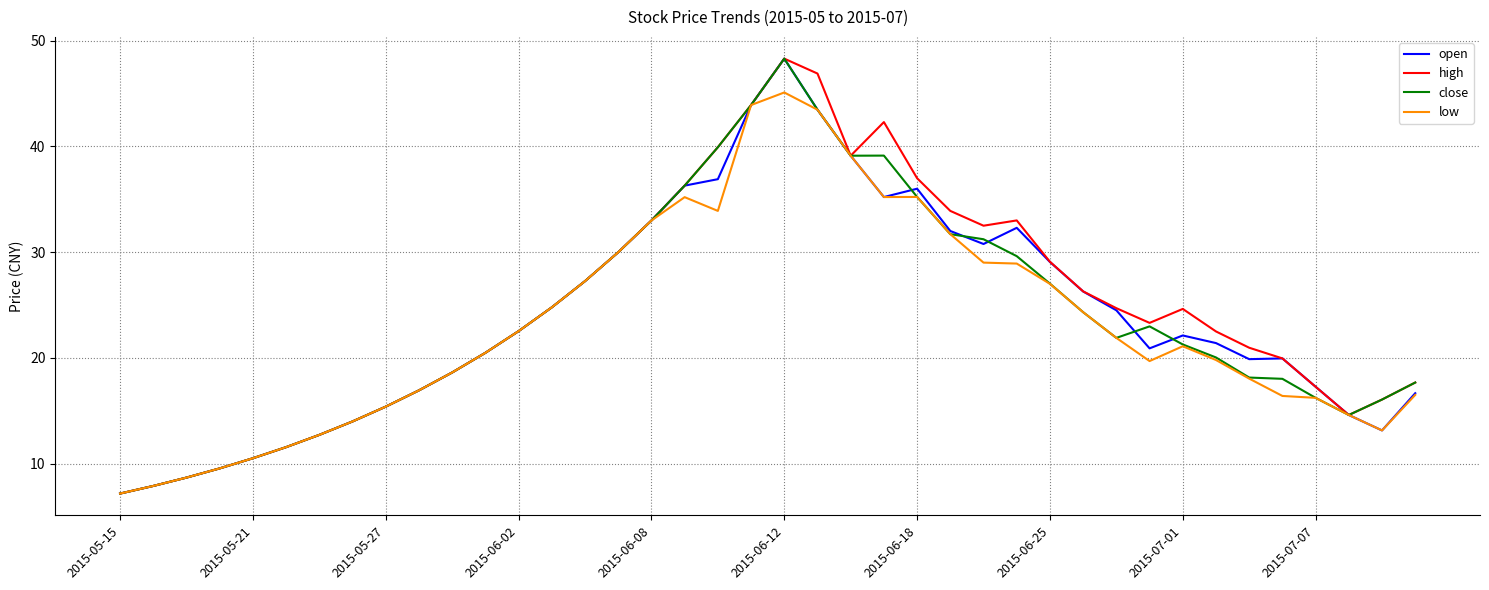

What is the lowest value of the open series?

7.2